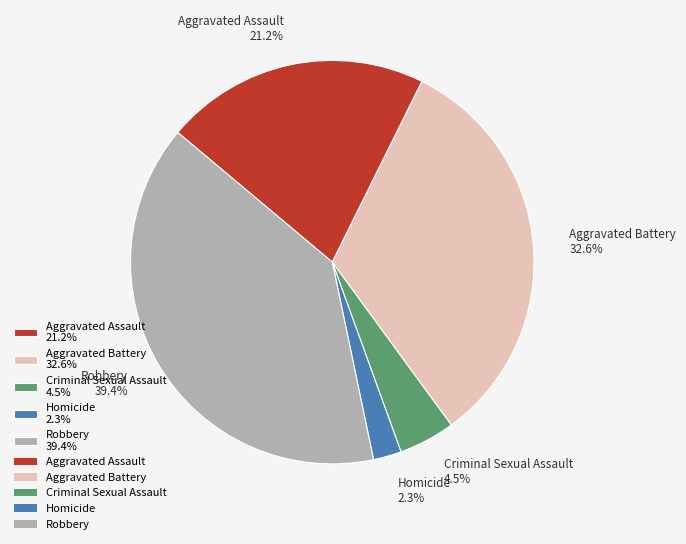

Does any single category account for the majority?

No